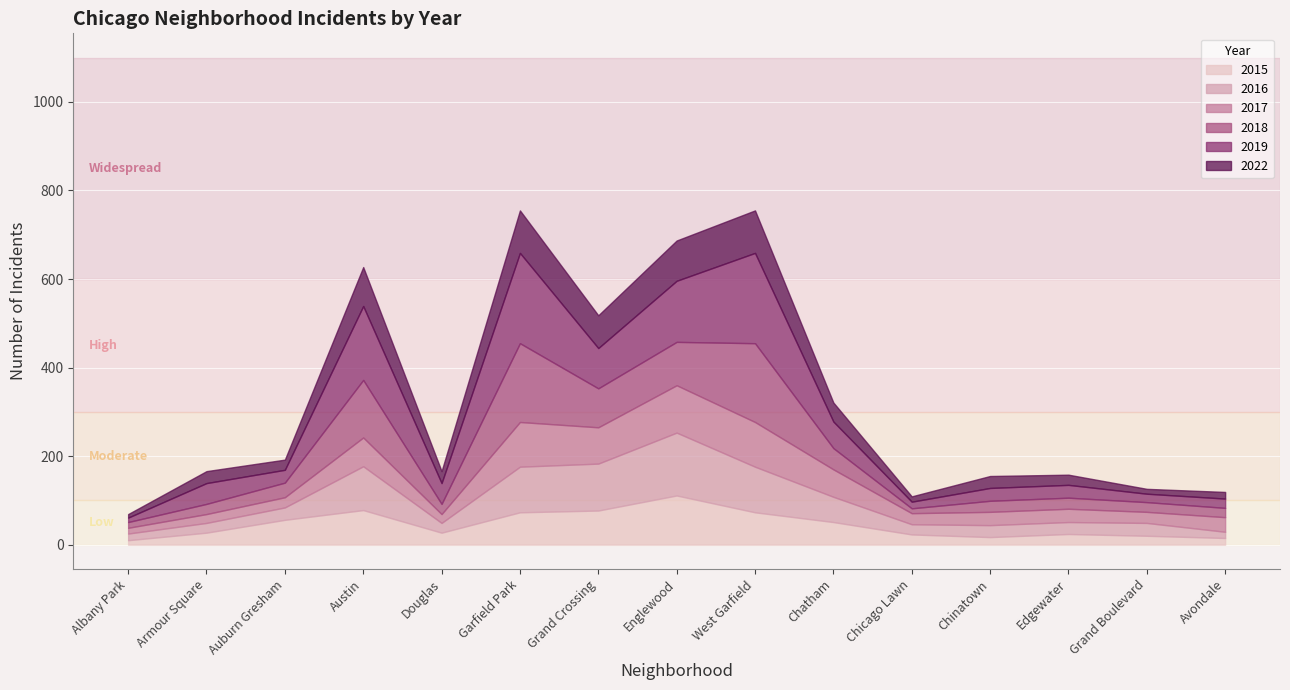

Reading left to right, what are all the values shown in this chart?

2015: Albany Park=10	Armour Square=27	Auburn Gresham=56	Austin=78	Douglas=27	Garfield Park=73	Grand Crossing=77	Englewood=111	West Garfield=73	Chatham=51	Chicago Lawn=23	Chinatown=17	Edgewater=24	Grand Boulevard=20	Avondale=15
2016: Albany Park=15	Armour Square=22	Auburn Gresham=28	Austin=99	Douglas=22	Garfield Park=103	Grand Crossing=106	Englewood=142	West Garfield=103	Chatham=57	Chicago Lawn=23	Chinatown=27	Edgewater=27	Grand Boulevard=29	Avondale=14
2017: Albany Park=13	Armour Square=20	Auburn Gresham=23	Austin=65	Douglas=20	Garfield Park=101	Grand Crossing=82	Englewood=107	West Garfield=101	Chatham=62	Chicago Lawn=25	Chinatown=30	Edgewater=30	Grand Boulevard=25	Avondale=33
2018: Albany Park=13	Armour Square=23	Auburn Gresham=33	Austin=130	Douglas=23	Garfield Park=178	Grand Crossing=88	Englewood=98	West Garfield=178	Chatham=48	Chicago Lawn=11	Chinatown=25	Edgewater=25	Grand Boulevard=22	Avondale=21
2019: Albany Park=10	Armour Square=47	Auburn Gresham=29	Austin=167	Douglas=47	Garfield Park=204	Grand Crossing=91	Englewood=138	West Garfield=204	Chatham=60	Chicago Lawn=15	Chinatown=29	Edgewater=29	Grand Boulevard=19	Avondale=21
2022: Albany Park=8	Armour Square=27	Auburn Gresham=23	Austin=88	Douglas=27	Garfield Park=96	Grand Crossing=74	Englewood=91	West Garfield=96	Chatham=43	Chicago Lawn=12	Chinatown=27	Edgewater=23	Grand Boulevard=11	Avondale=15